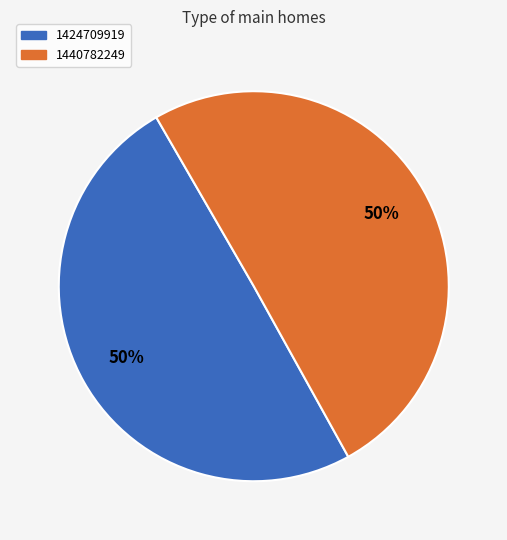

Which category has the smallest portion of the pie?

1424709919